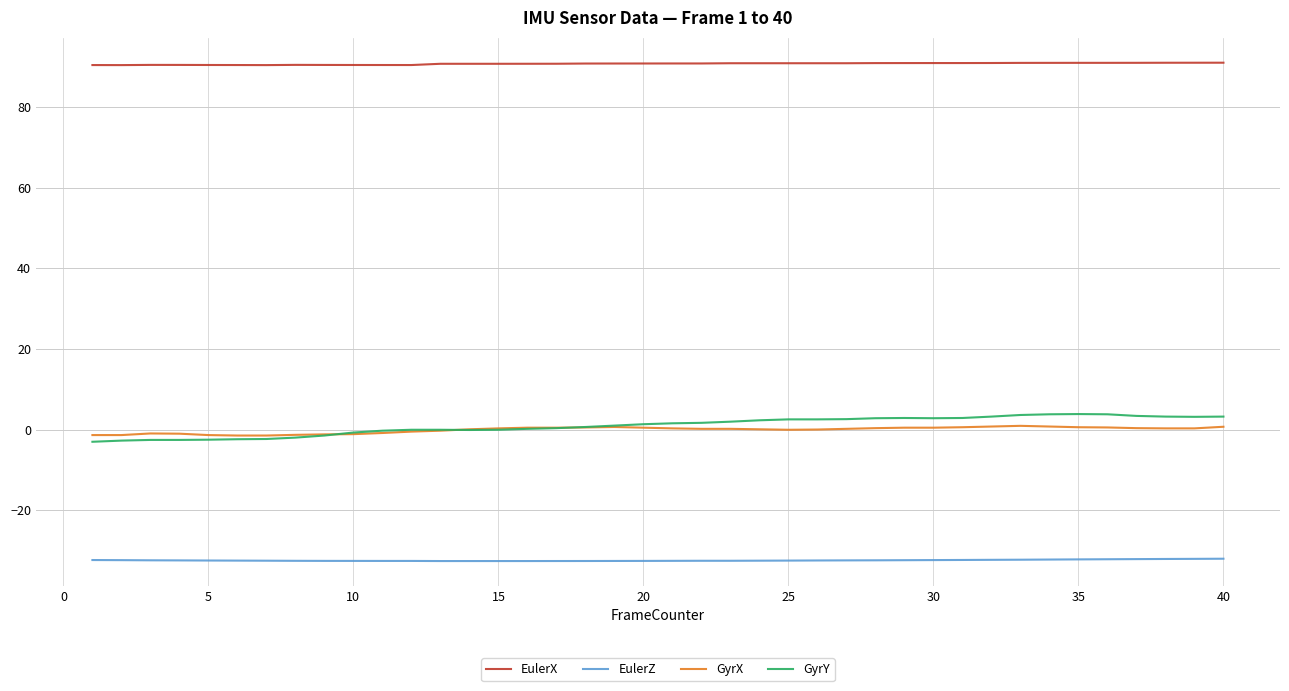

True or false: EulerX and EulerZ intersect in this chart.

False